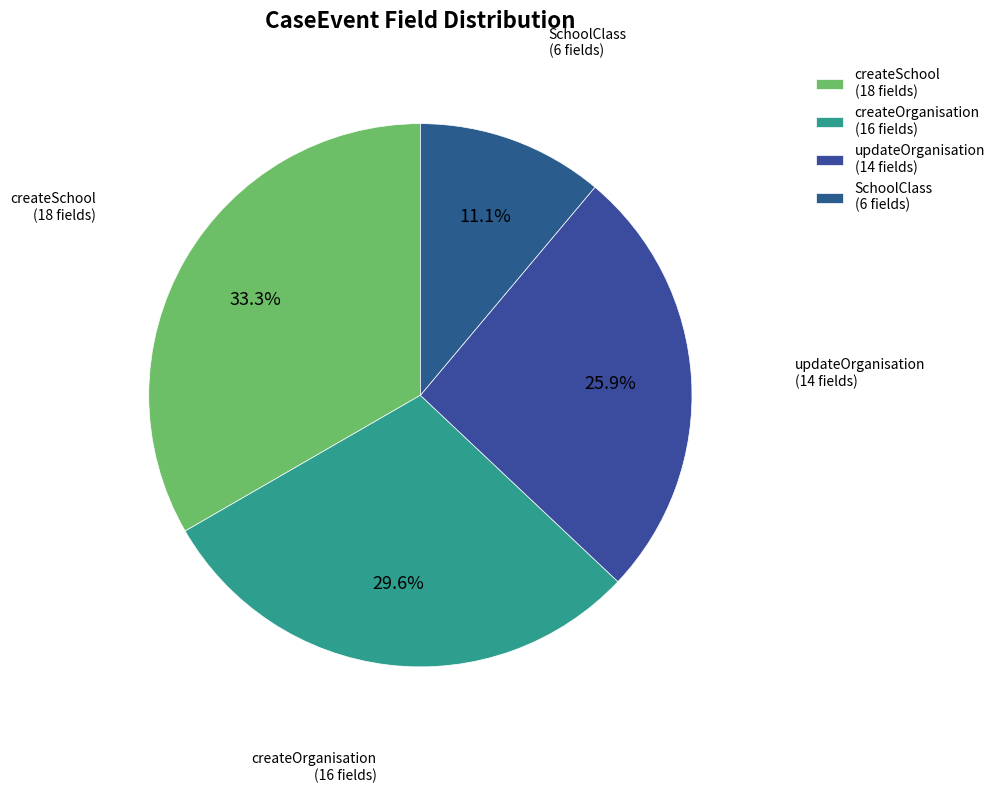

Is it true that createOrganisation is 41% of the pie?

False